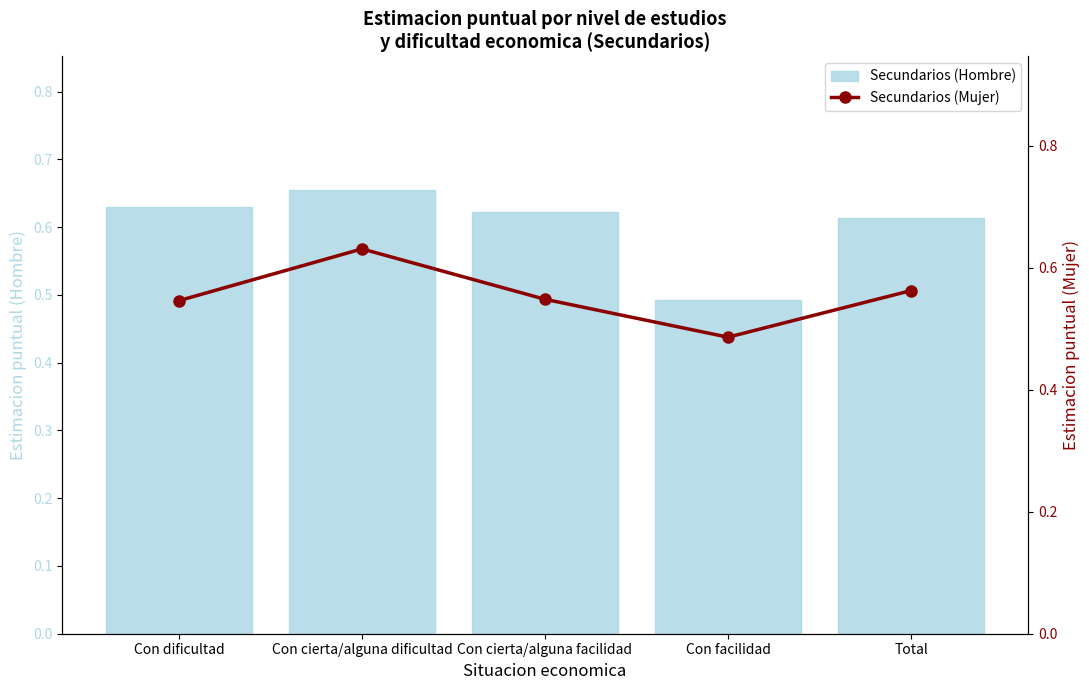

Which series has the widest spread of values?

Secundarios (Hombre)